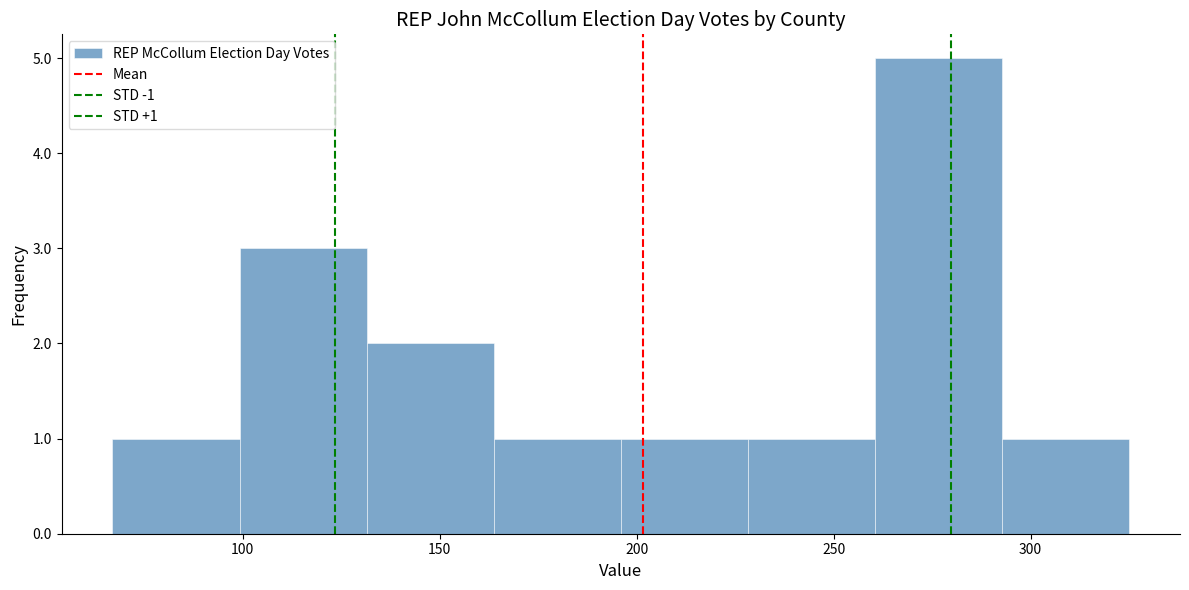

Over which range of the x-axis is the bar tallest?

260 to 295